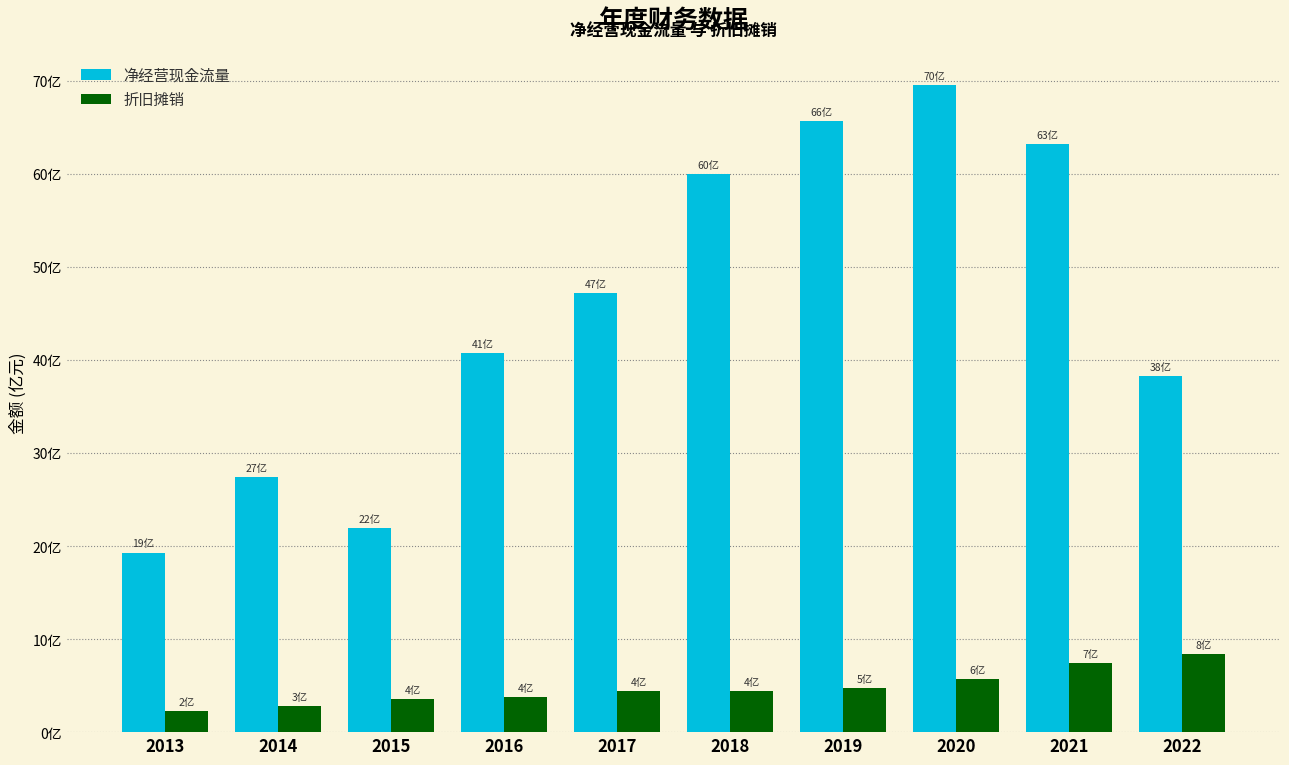

List the series in order of their peak value, lowest first.

折旧摊销, 净经营现金流量